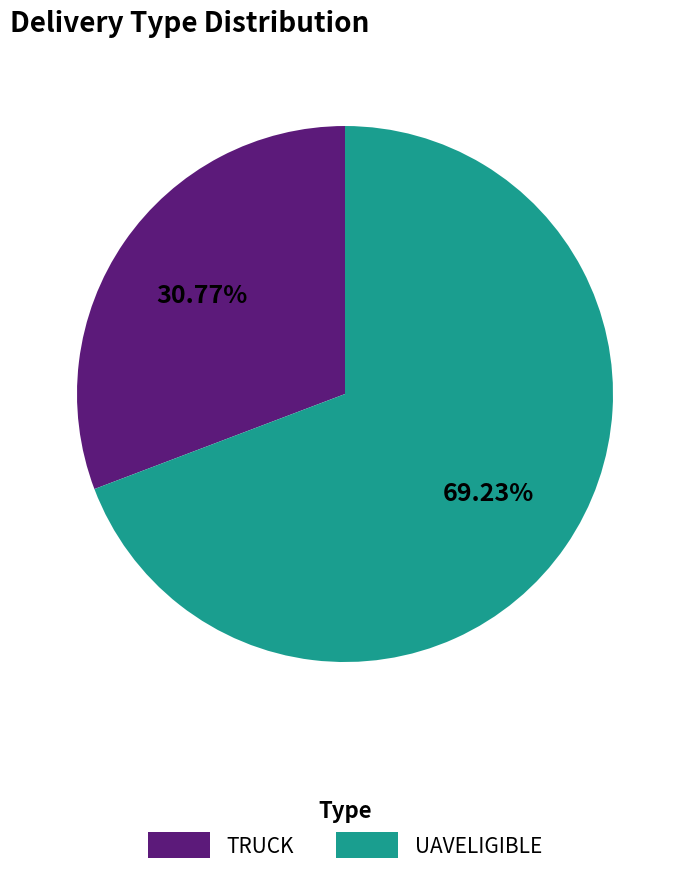

To the nearest percent, what is the difference between the largest and smallest slice percentages?

38%